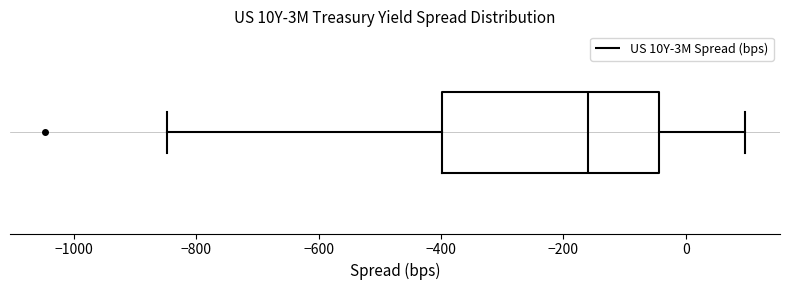

Where does the left whisker of the box end on the x-axis? The values are not printed on the chart, so give them approximately, as read against the axis.

-840